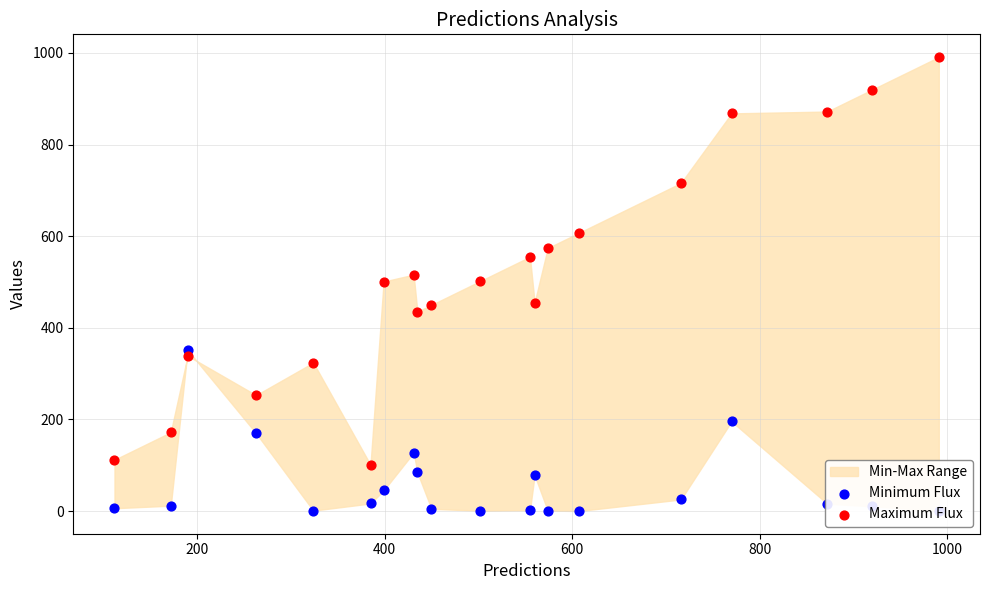

Which series reaches the minimum Y coordinate?

Minimum Flux